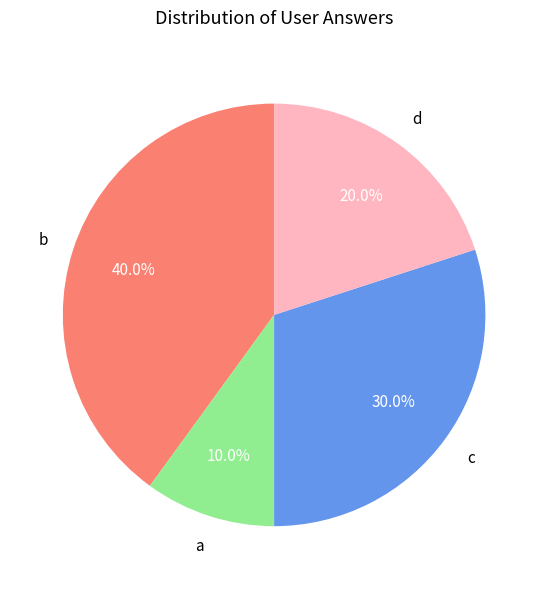

How many segments does this pie chart have?

4